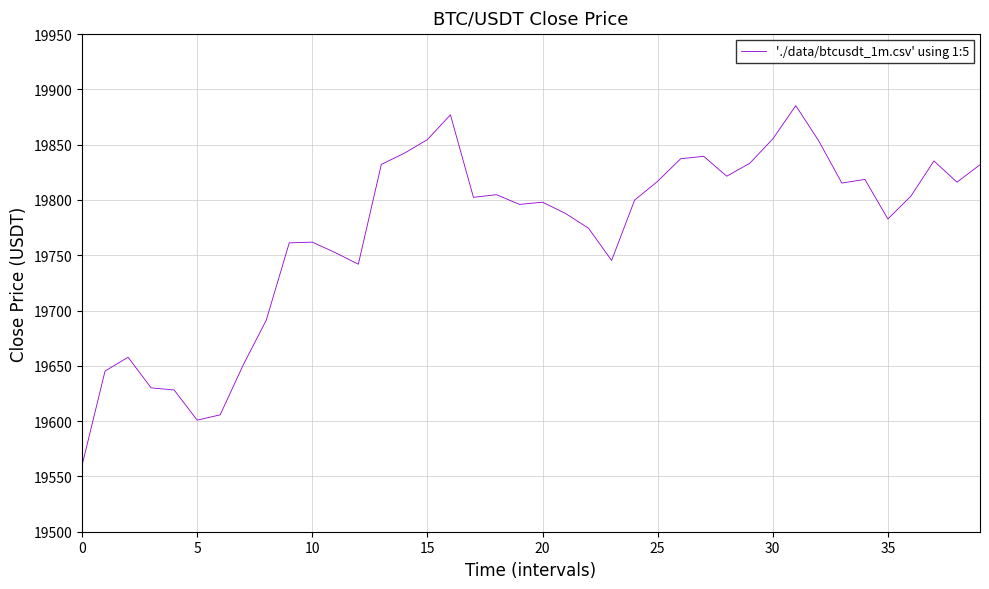

What is the greatest value displayed?

19885.3